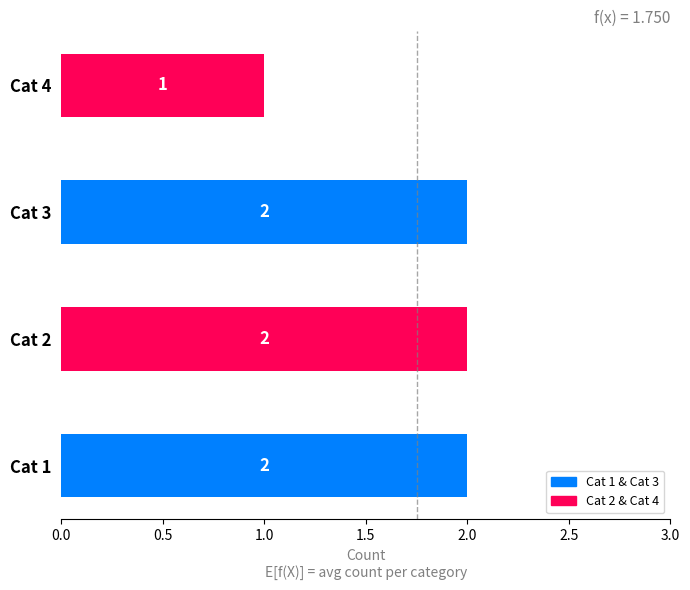

What is the difference between the maximum and minimum values?

1